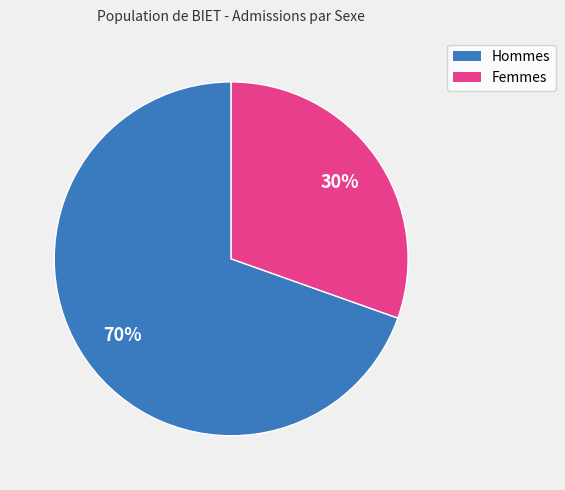

To the nearest percent, what is the average slice percentage?

50%